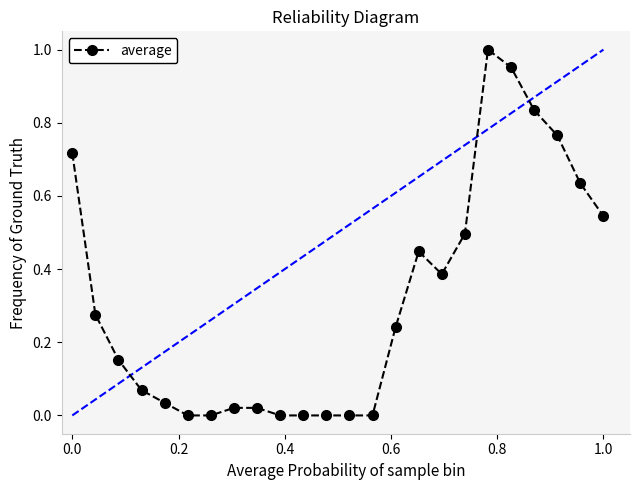

What is the sum of all values?

7.6